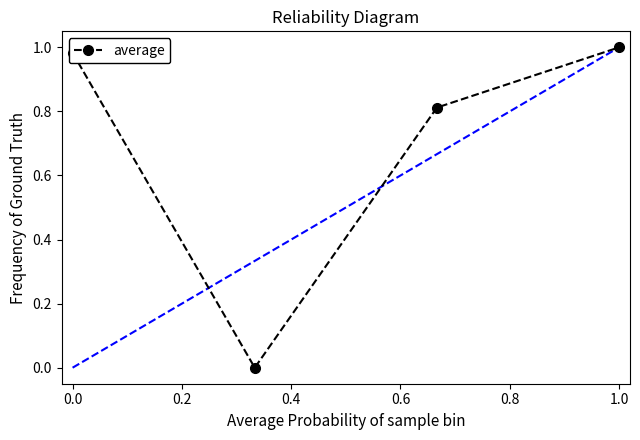

True or false: the data has more than 2 interior local peaks.

False